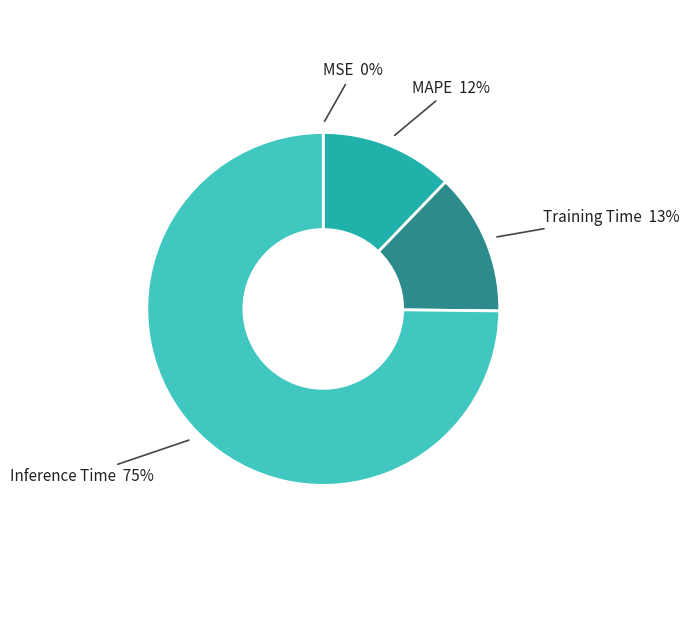

To the nearest percent, what is the difference between the largest and smallest slice percentages?

75%